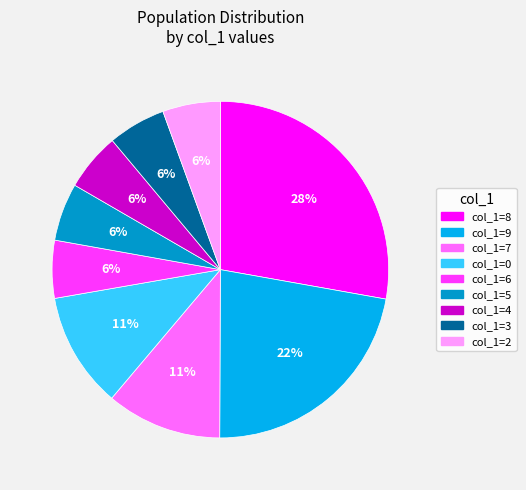

Between col_1=6 and col_1=7, which is larger?

col_1=7